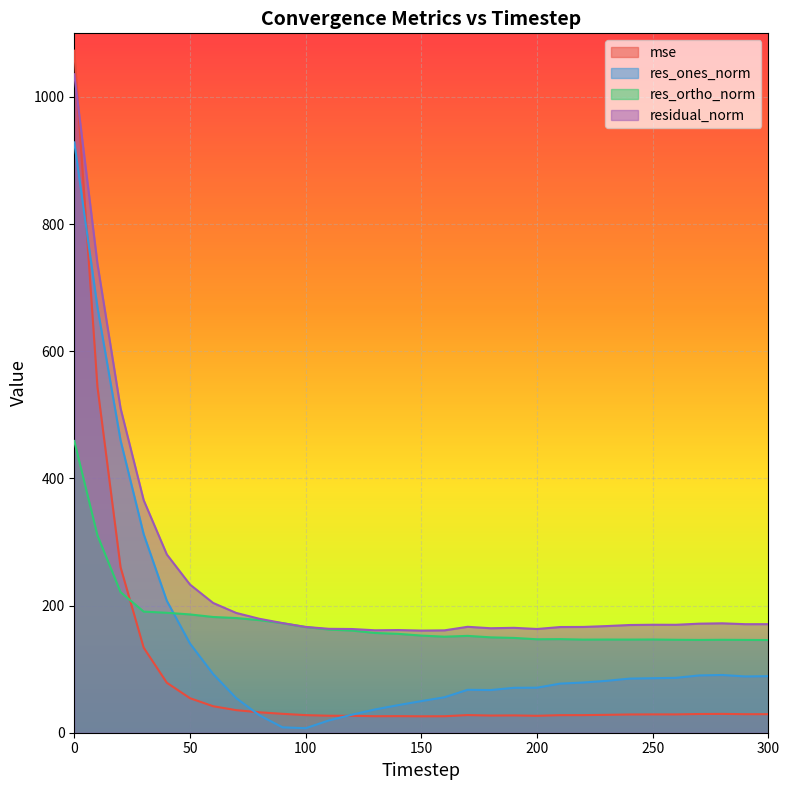

Rank the series by their average value, from lowest to highest.

mse, res_ones_norm, res_ortho_norm, residual_norm